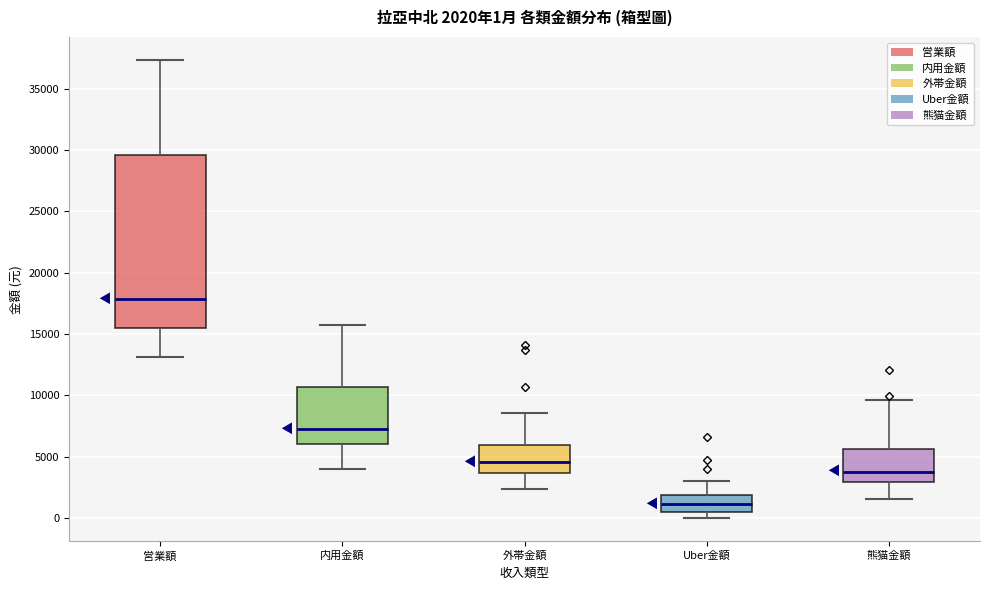

Which box is the tallest, from its lower edge to its upper edge?

営業額